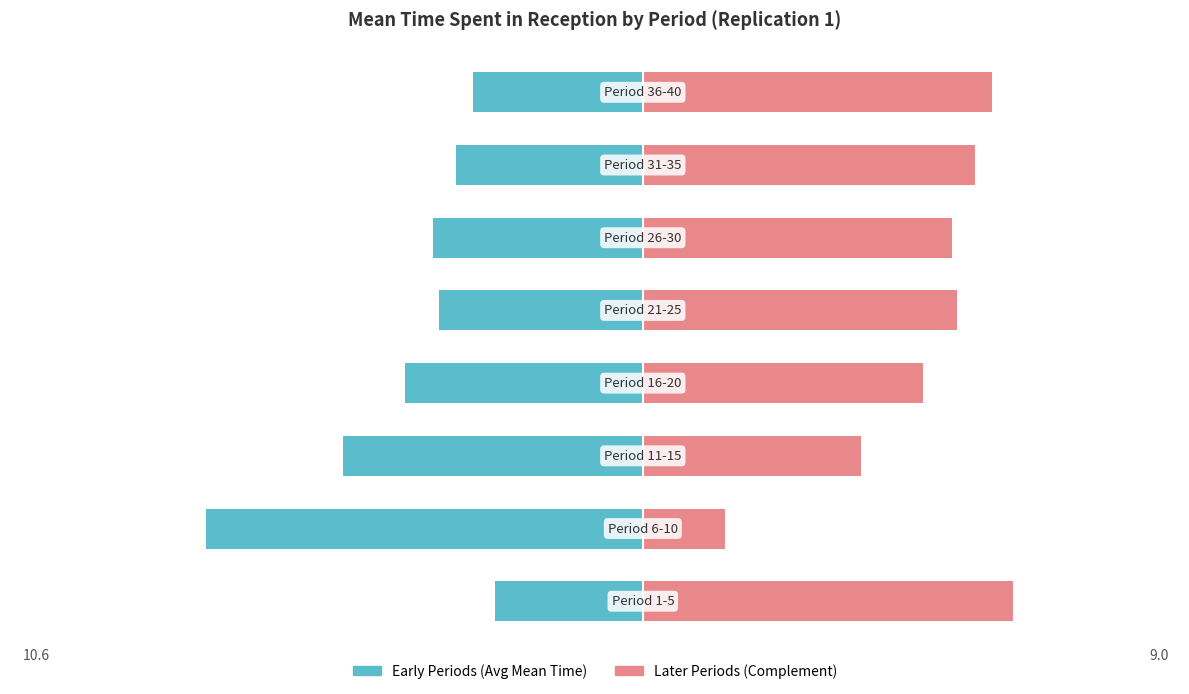

Which series has the largest total across all categories?

Later Periods